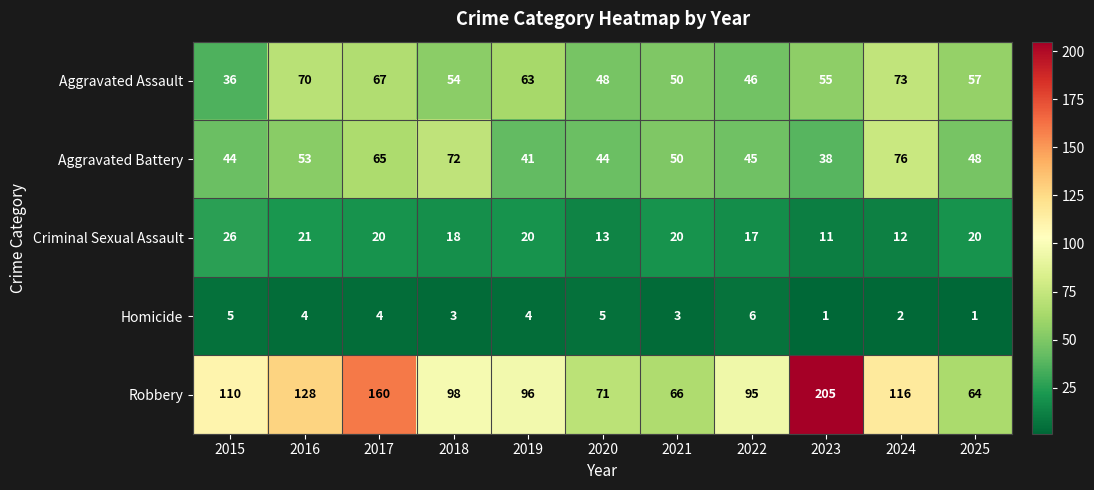

What is the total value across all series at 2015?

221